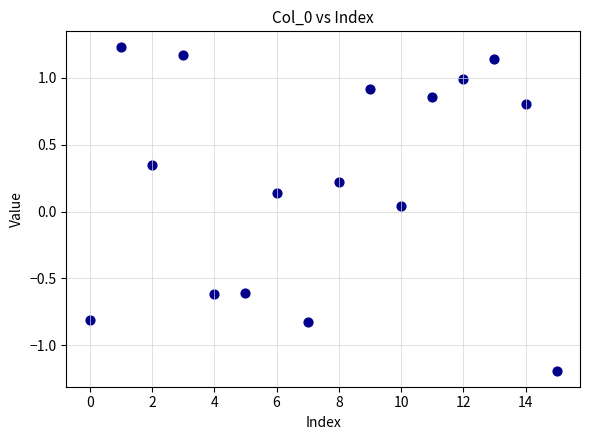

What is the range of Y values (max minus min)?

2.4